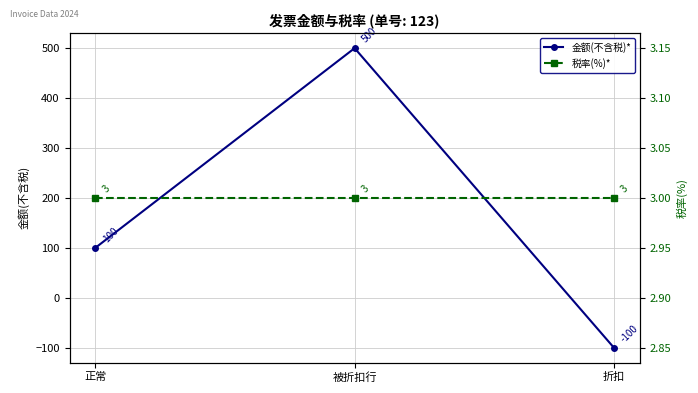

Is it true that 税率(%)* equals 3 at 被折扣行?

True